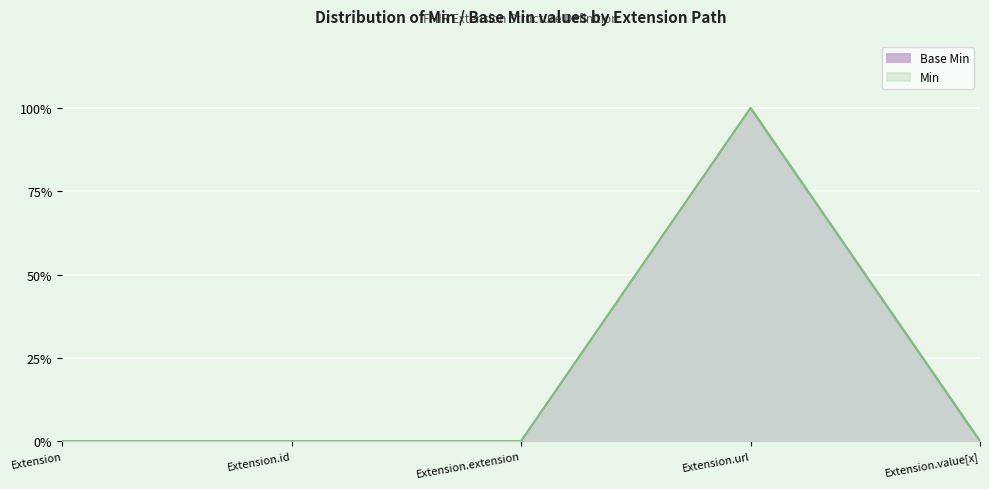

In Base Min, how many points are higher than both neighbors (excluding endpoints)?

1